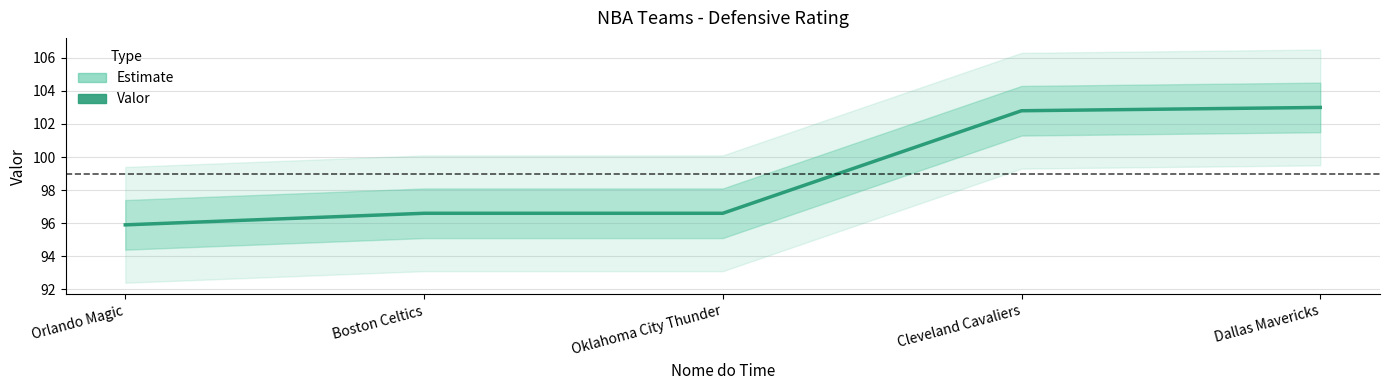

What position from the left is Orlando Magic?

1